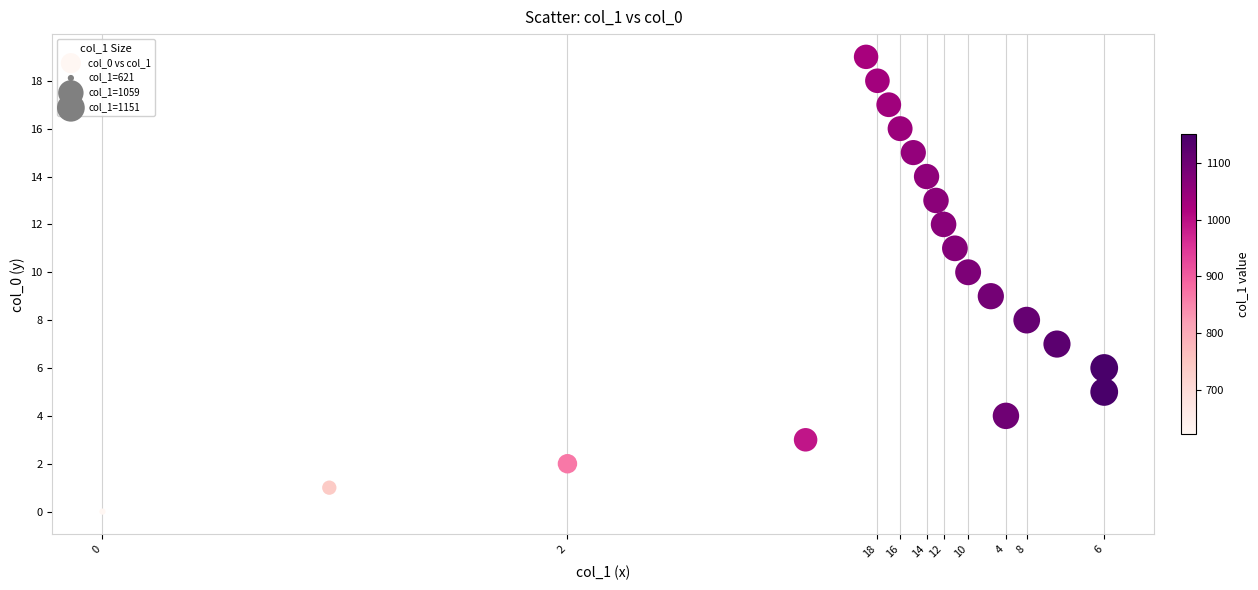

What is the range of X values (max minus min)?

530